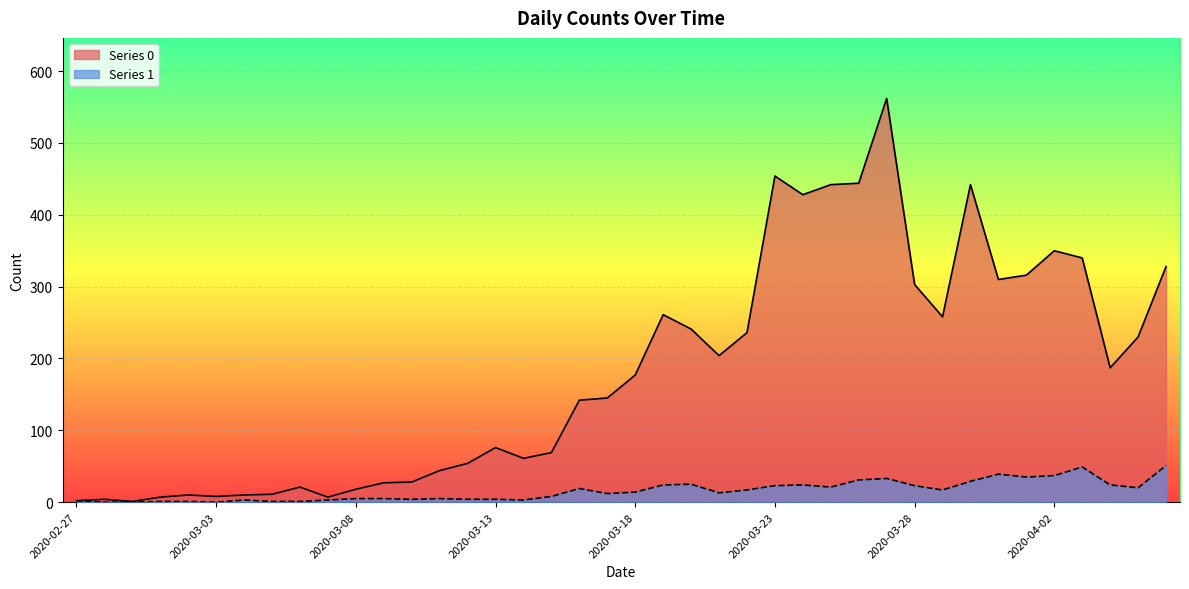

What is the sum of the Series 0 values at 2020-03-21 and 2020-03-18?

381